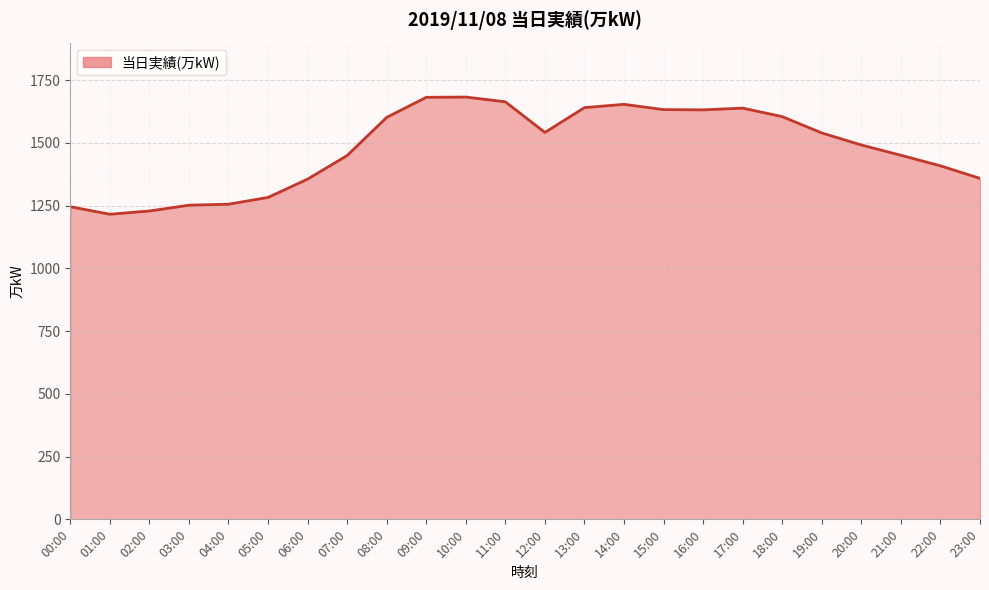

What is the minimum value shown in the chart?

1216